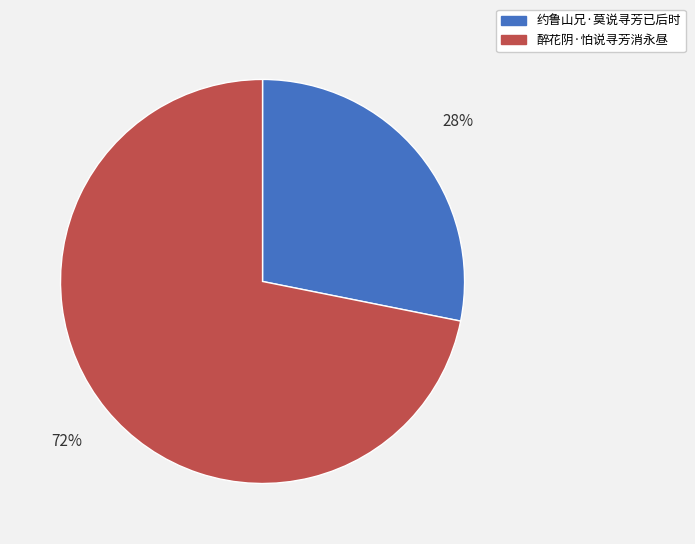

What is the majority slice?

醉花阴·怕说寻芳消永昼